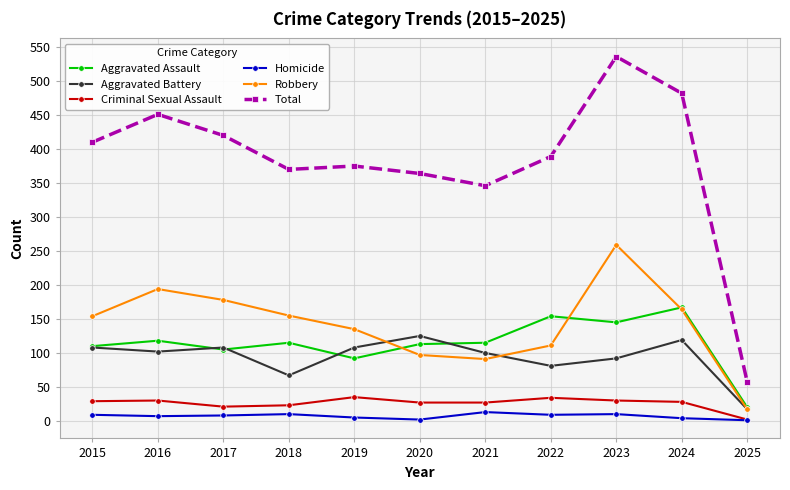

Which series has the widest spread of values?

Total